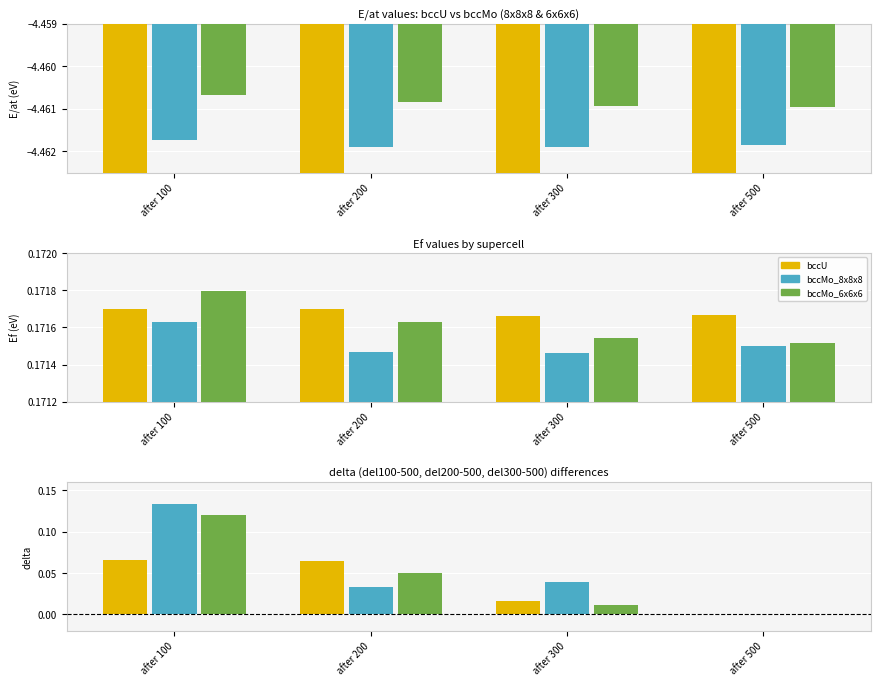

Which has a higher value, after 100 or after 200?

after 100